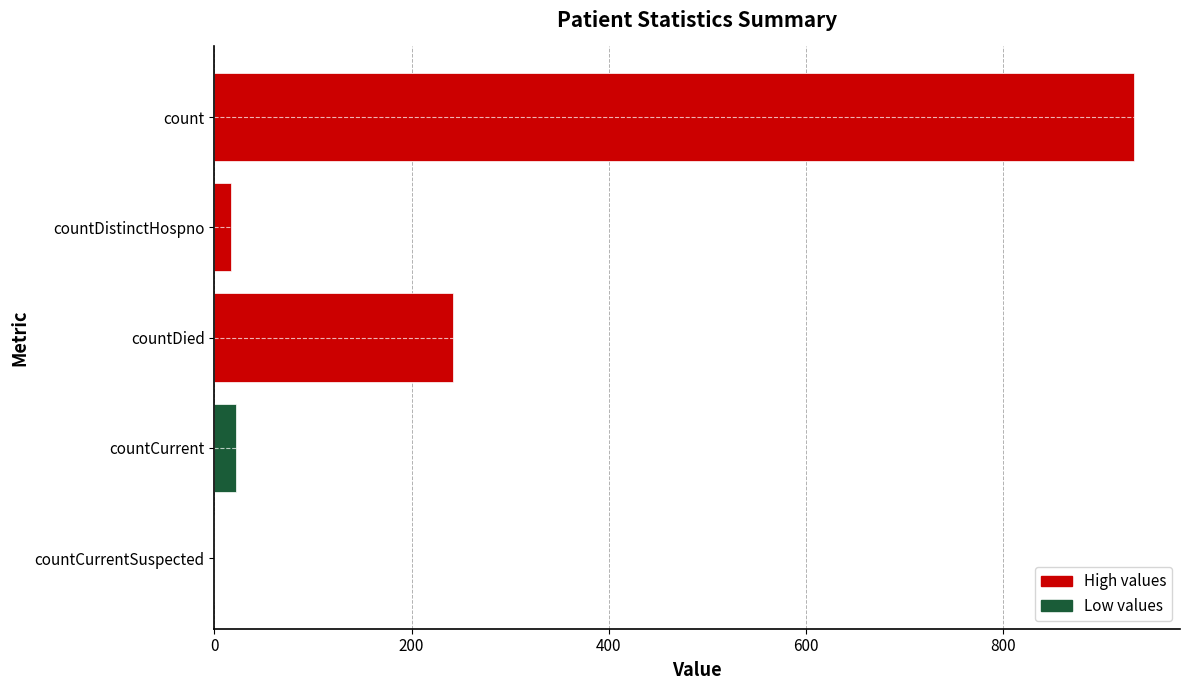

Count the number of categories in the chart.

5